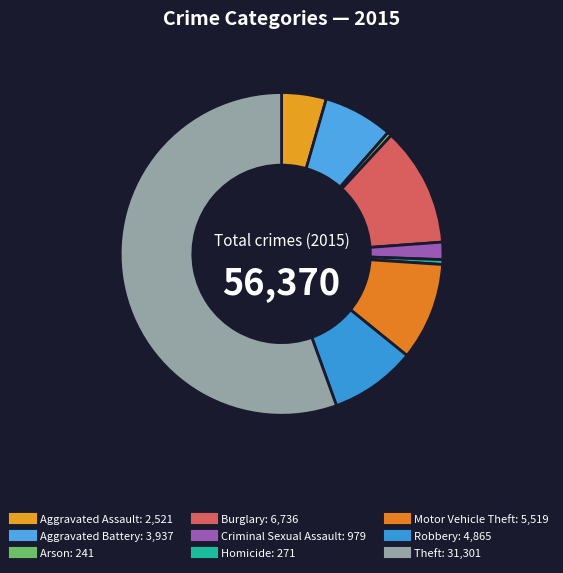

Which slice is the largest?

Theft